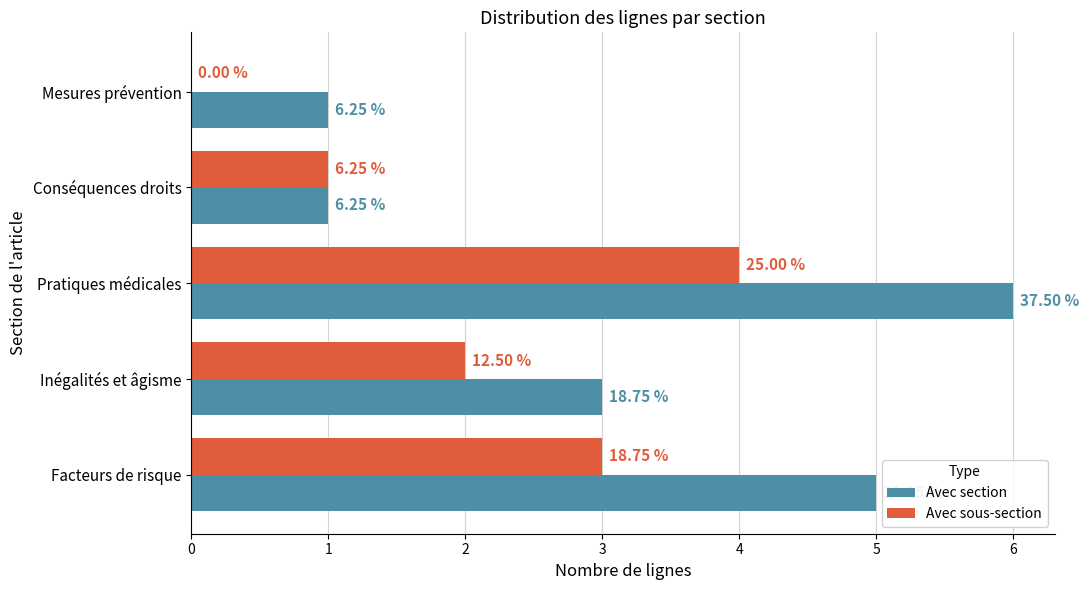

What is the sum of all Avec sous-section values?

10